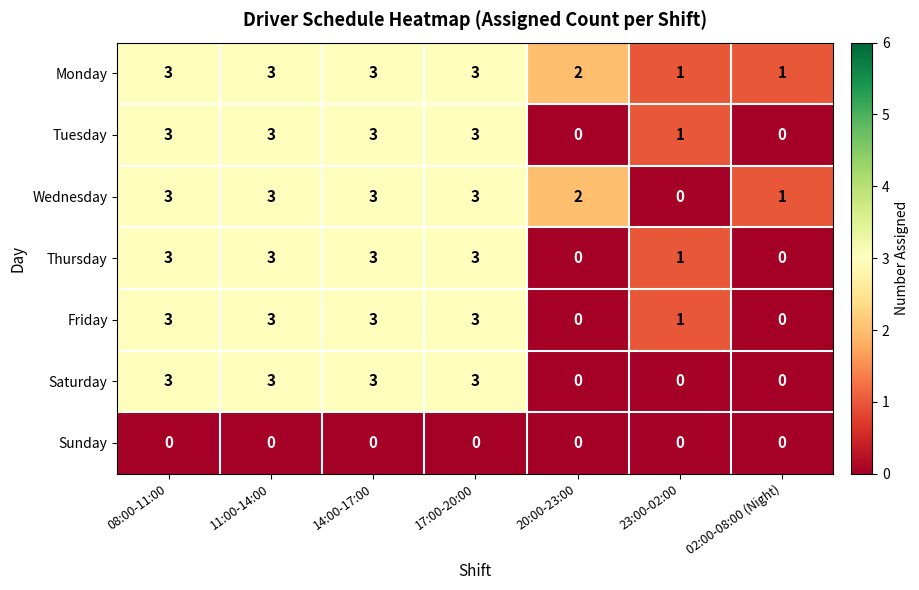

True or false: Friday has a value of -2 at 20:00-23:00.

False